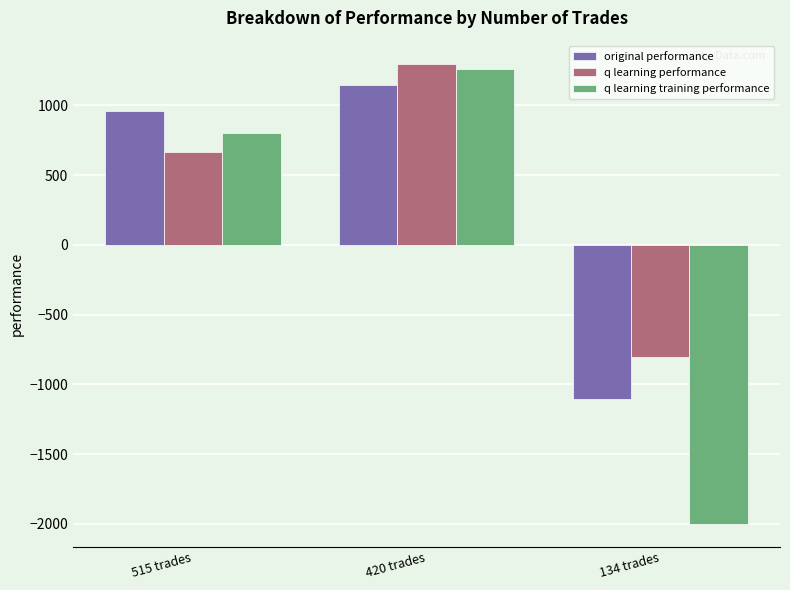

At which category is the sum across all series the highest?

420 trades